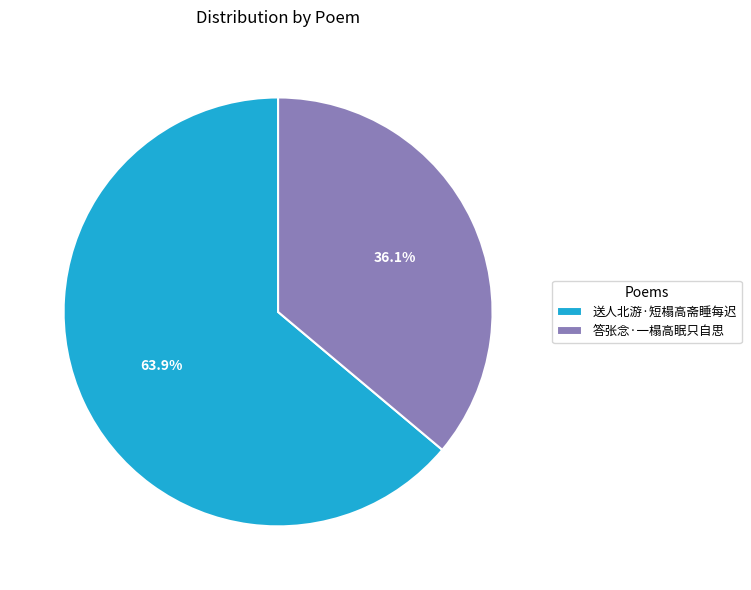

True or false: 送人北游·短榻高斋睡每迟 accounts for 77% of the total.

False